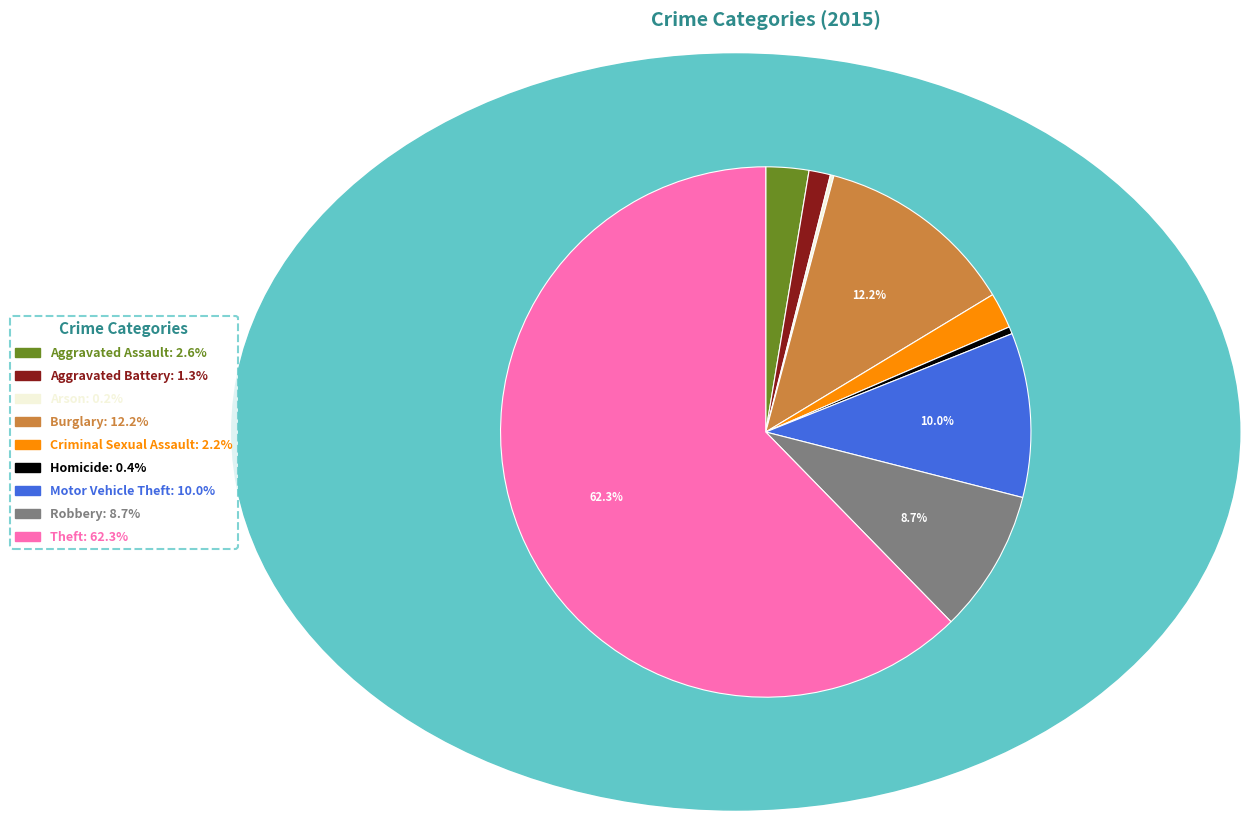

Which category accounts for the majority?

Theft